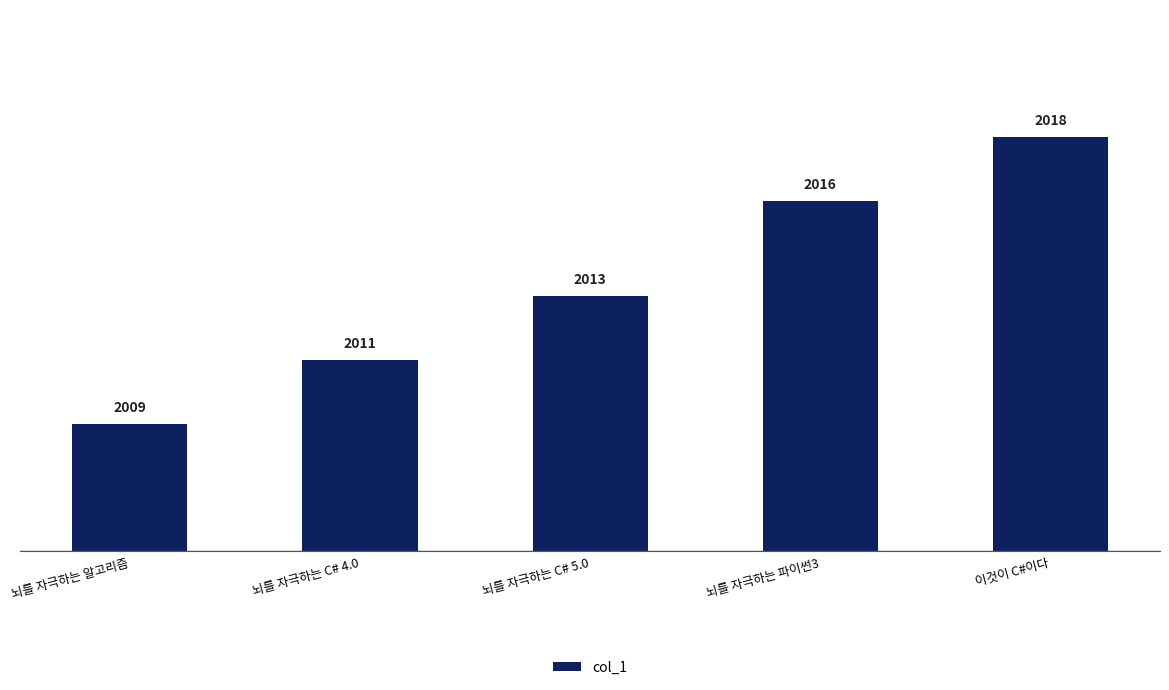

What is the sum of the values at 뇌를 자극하는 파이썬3 and 이것이 C#이다?

4034